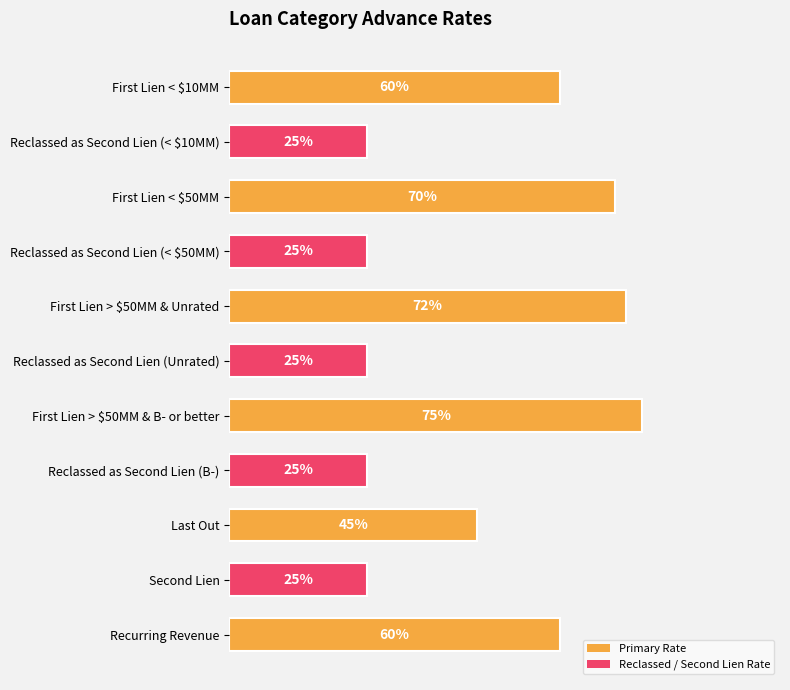

Are the bars horizontal?

Yes